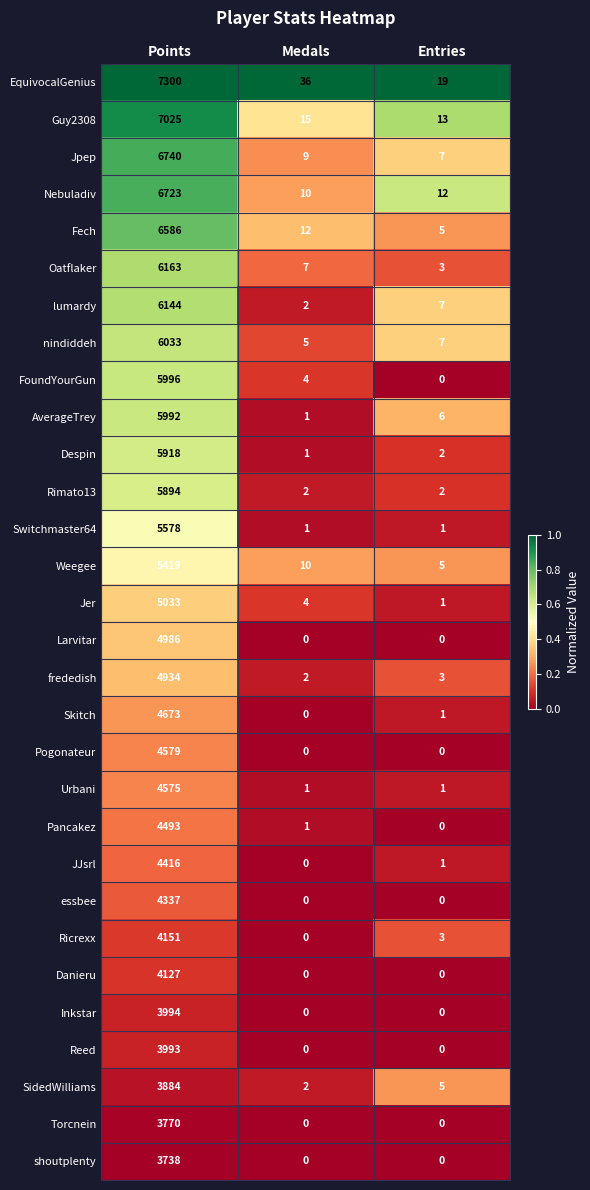

At which label is Nebuladiv closest to 3366?

Entries